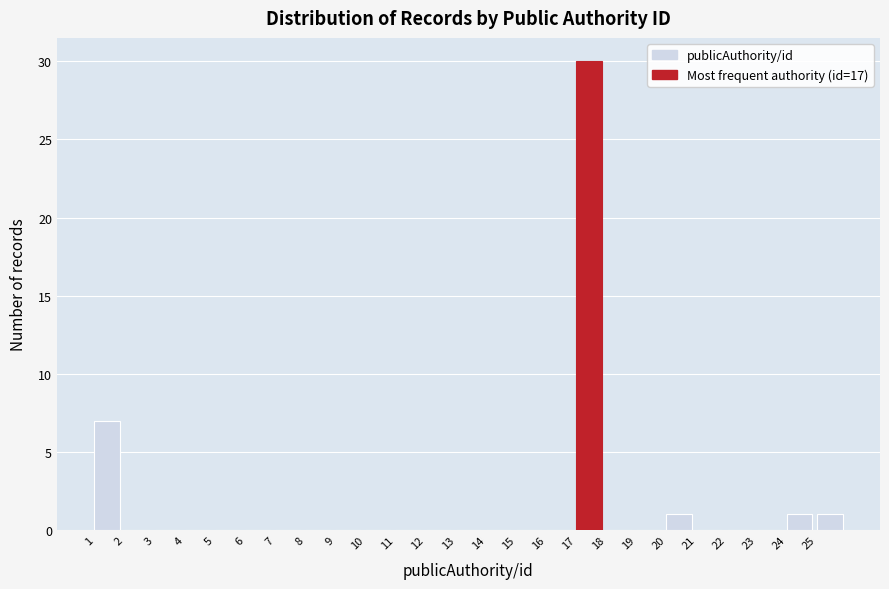

How tall is the bar that spans 1 to 2 on the x-axis? The values are not printed on the chart, so give them approximately, as read against the axis.

7